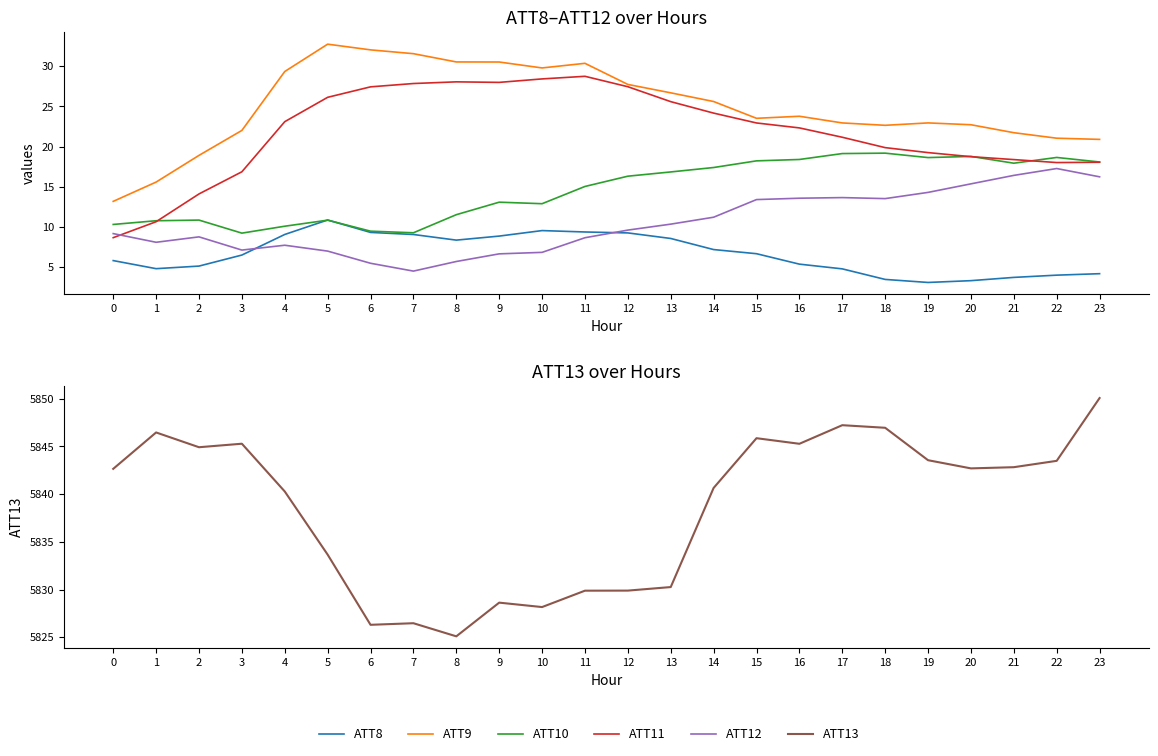

Reading left to right, what are all the values shown in this chart?

ATT8: 0=5.8	1=4.8	2=5.1	3=6.5	4=9.1	5=10.9	6=9.3	7=9.1	8=8.4	9=8.9	10=9.5	11=9.4	12=9.2	13=8.6	14=7.2	15=6.7	16=5.4	17=4.8	18=3.5	19=3.1	20=3.3	21=3.7	22=4.0	23=4.2
ATT9: 0=13.2	1=15.6	2=18.9	3=22.0	4=29.4	5=32.8	6=32.1	7=31.6	8=30.6	9=30.5	10=29.8	11=30.4	12=27.7	13=26.7	14=25.6	15=23.5	16=23.8	17=23.0	18=22.7	19=23.0	20=22.7	21=21.7	22=21.0	23=20.9
ATT10: 0=10.3	1=10.8	2=10.8	3=9.2	4=10.1	5=10.8	6=9.5	7=9.3	8=11.5	9=13.1	10=12.9	11=15.0	12=16.3	13=16.8	14=17.4	15=18.2	16=18.4	17=19.1	18=19.2	19=18.6	20=18.8	21=17.9	22=18.7	23=18.1
ATT11: 0=8.7	1=10.6	2=14.1	3=16.9	4=23.1	5=26.1	6=27.4	7=27.9	8=28.1	9=28.0	10=28.4	11=28.8	12=27.5	13=25.6	14=24.2	15=22.9	16=22.3	17=21.2	18=19.9	19=19.3	20=18.7	21=18.4	22=18.0	23=18.1
ATT12: 0=9.2	1=8.1	2=8.8	3=7.1	4=7.7	5=7.0	6=5.5	7=4.5	8=5.7	9=6.6	10=6.8	11=8.6	12=9.6	13=10.3	14=11.2	15=13.4	16=13.6	17=13.6	18=13.5	19=14.3	20=15.4	21=16.4	22=17.3	23=16.2
ATT13: 0=5842.7	1=5846.5	2=5844.9	3=5845.3	4=5840.3	5=5833.7	6=5826.3	7=5826.5	8=5825.1	9=5828.6	10=5828.2	11=5829.9	12=5829.9	13=5830.3	14=5840.7	15=5845.9	16=5845.3	17=5847.2	18=5847.0	19=5843.6	20=5842.7	21=5842.8	22=5843.5	23=5850.1